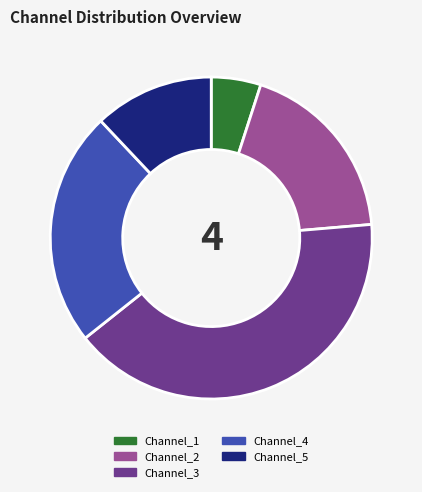

Count the number of slices in the pie.

5